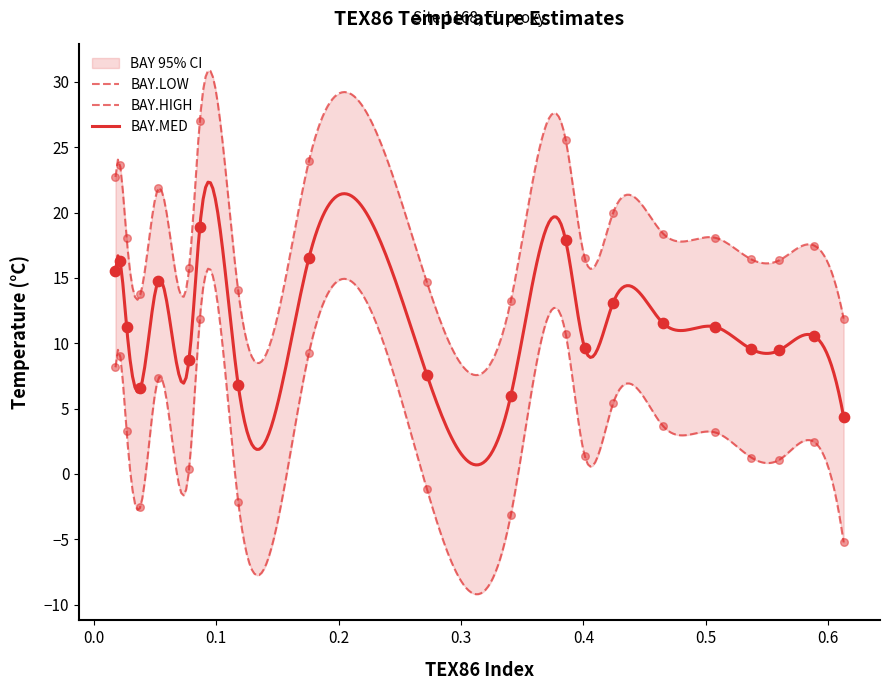

Is the value of BAY.HIGH at 0.4 greater than the value of BAY.LOW at 0.1?

Yes